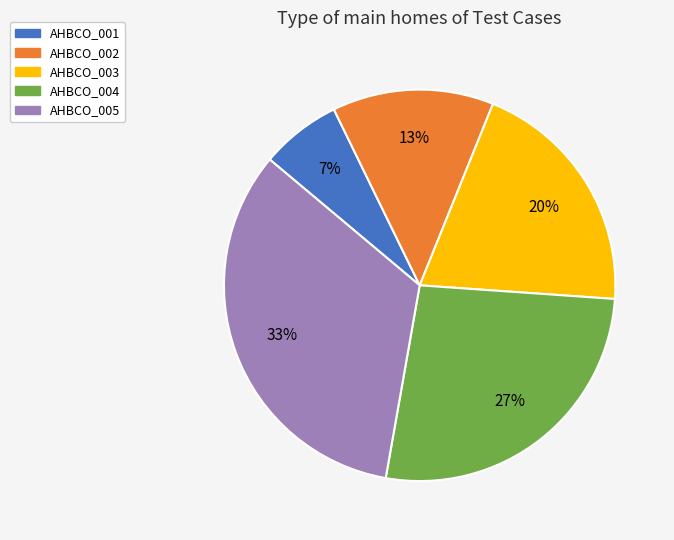

What is the ratio of the value at AHBCO_002 to the value at AHBCO_005?

0.4